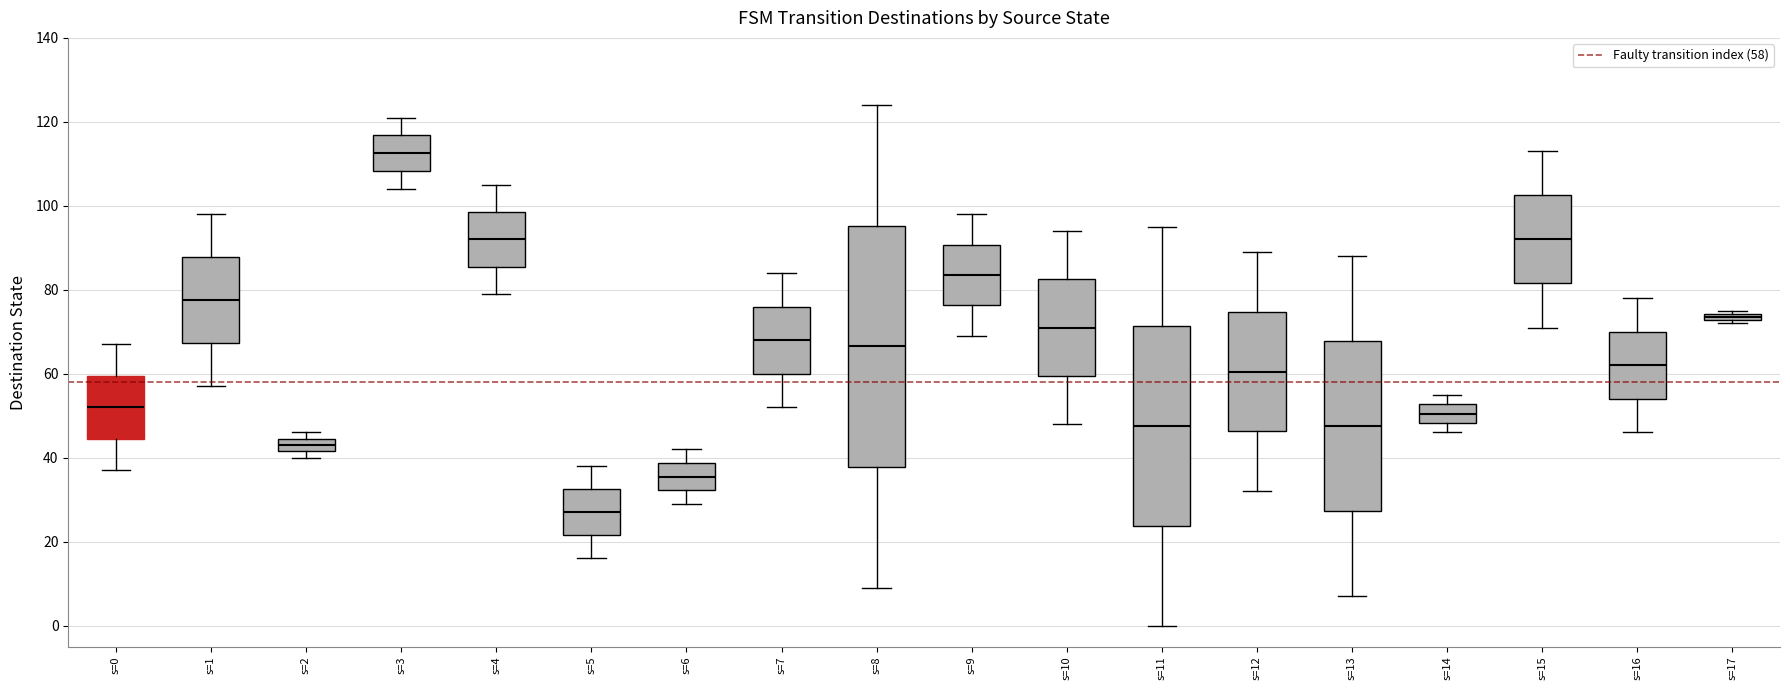

Which box's median line is the highest?

s=3